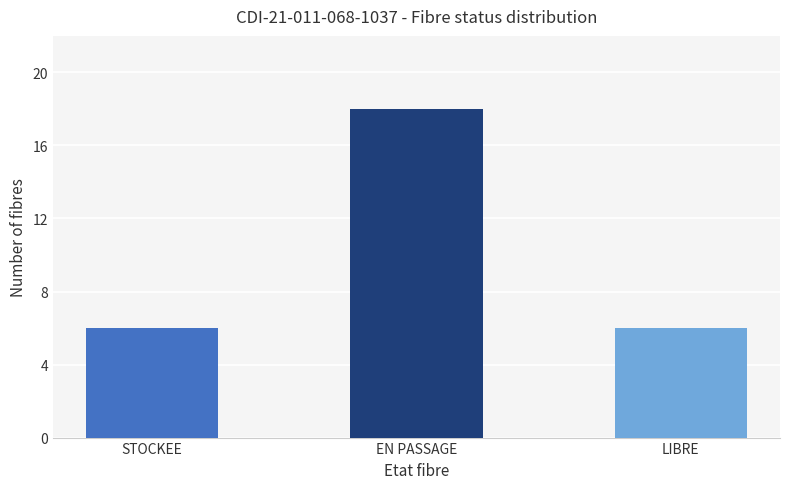

Between LIBRE and EN PASSAGE, which is larger?

EN PASSAGE